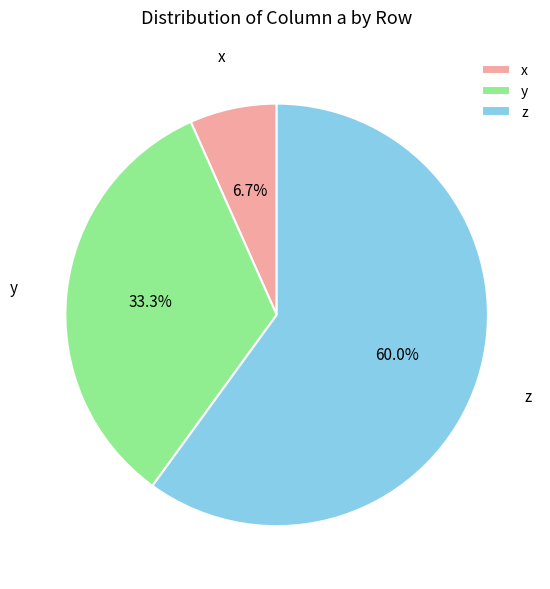

How many segments does this pie chart have?

3